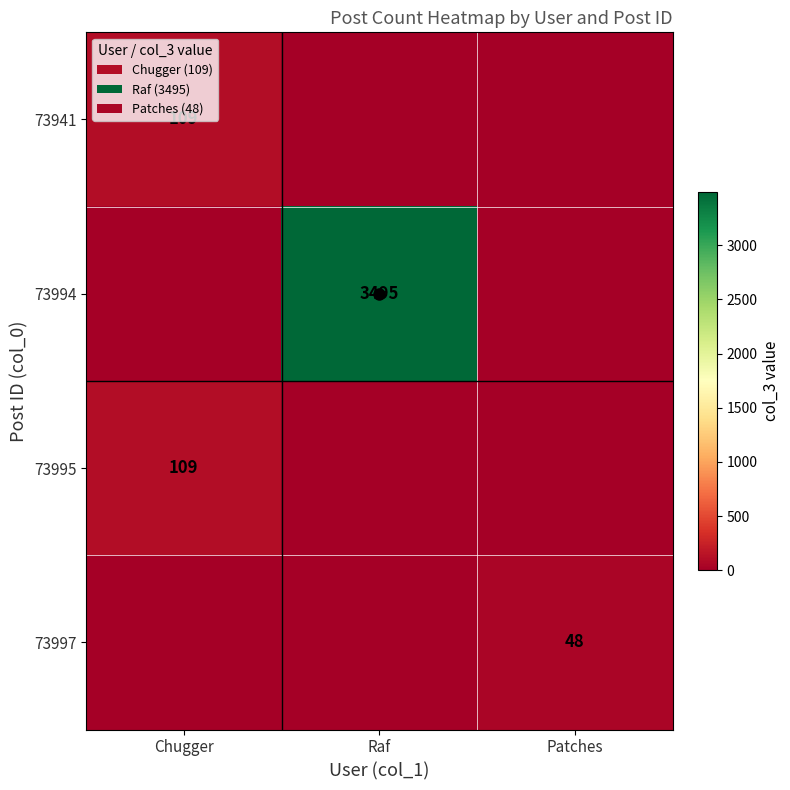

Is it true that 73997 equals 48 at Patches?

True